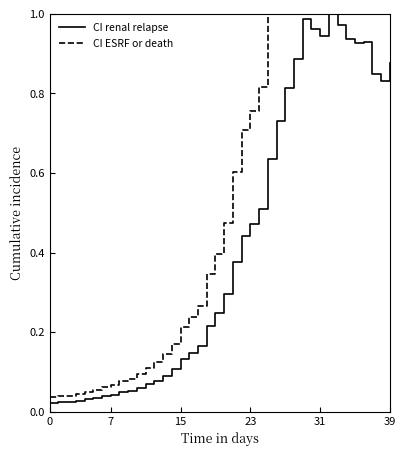

List the series in order of their overall mean, highest first.

CI ESRF or death, CI renal relapse